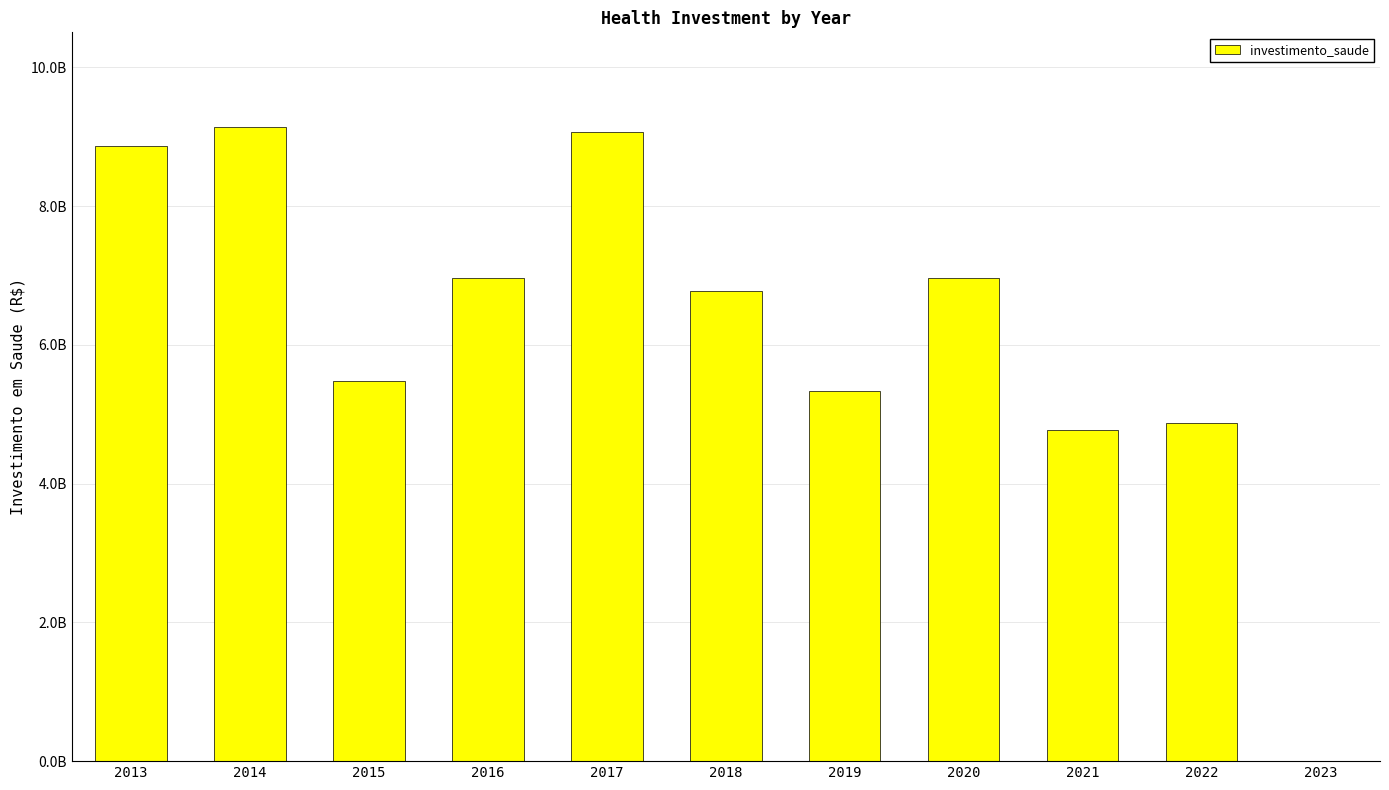

What is the greatest value displayed?

9134314684